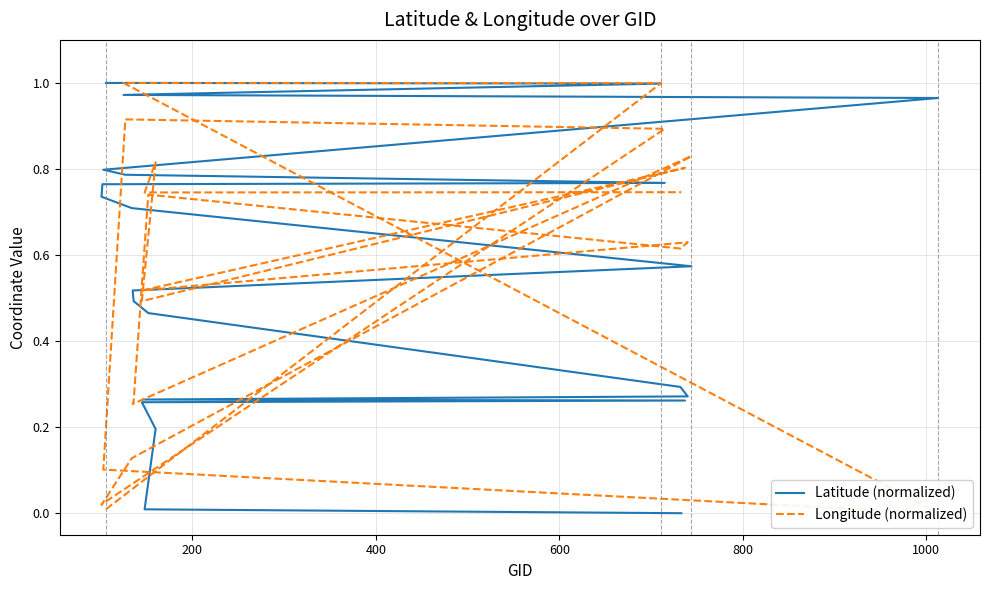

True or false: Latitude (normalized) and Longitude (normalized) intersect in this chart.

True